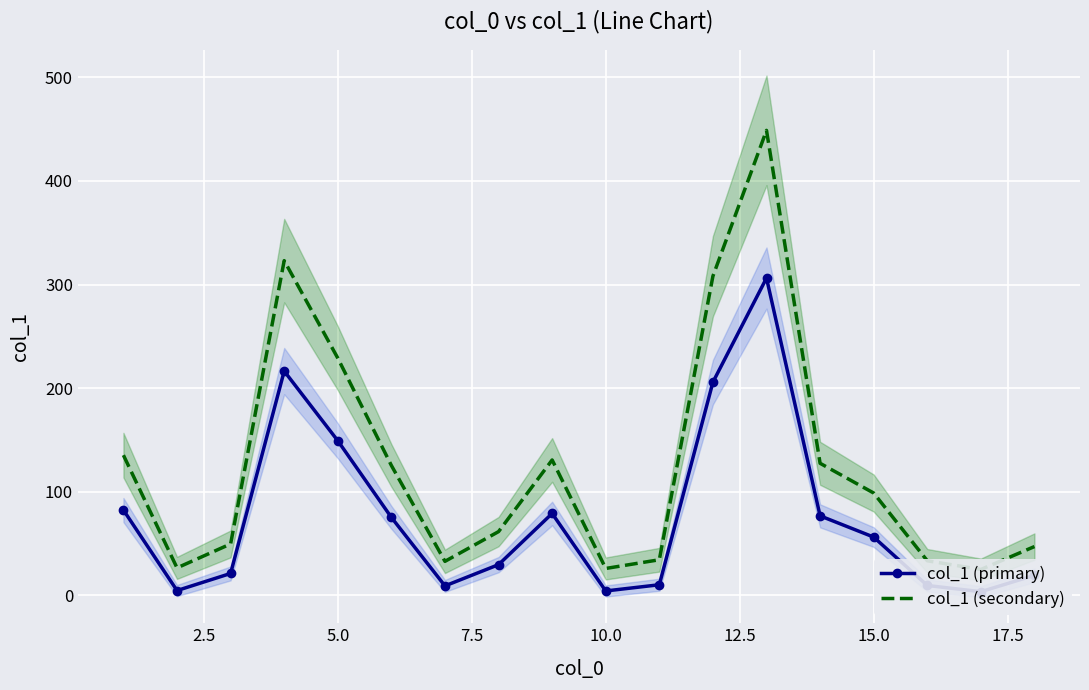

Rank the series by their maximum value, from highest to lowest.

col_1 (secondary), col_1 (primary)